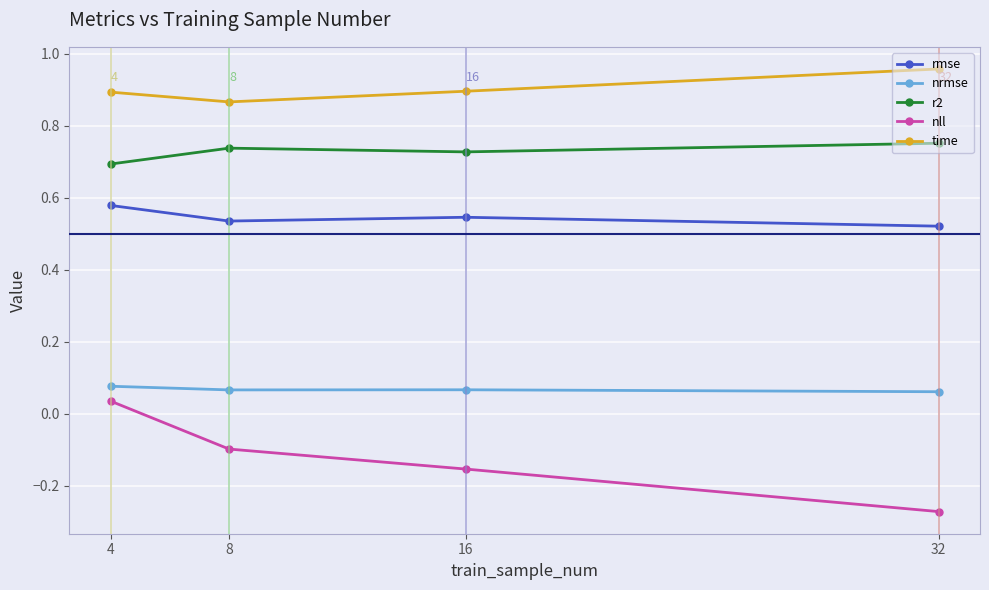

How many r2 values are between 0 and 1?

4